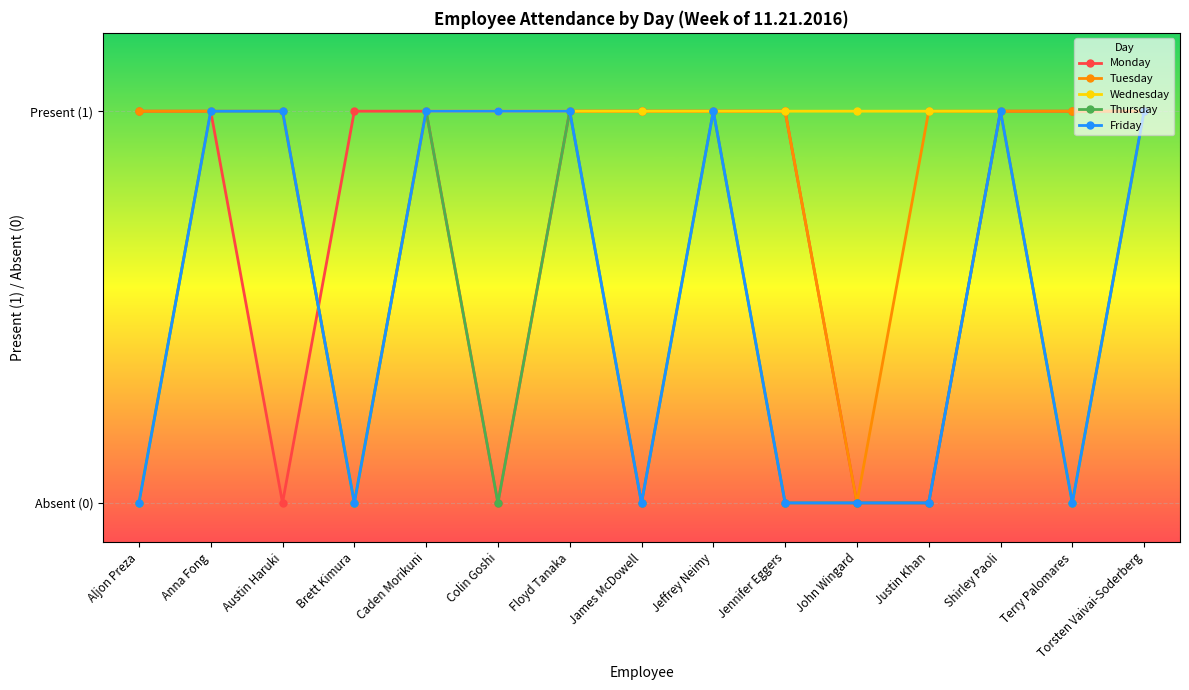

In Tuesday, how many points are lower than both neighbors (excluding endpoints)?

2